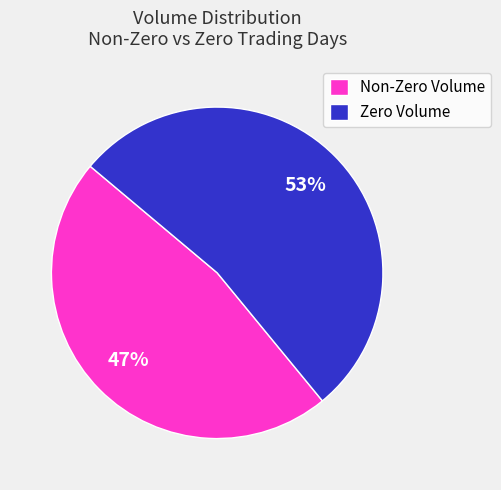

Is the sum of Non-Zero Volume and Zero Volume greater than half?

Yes